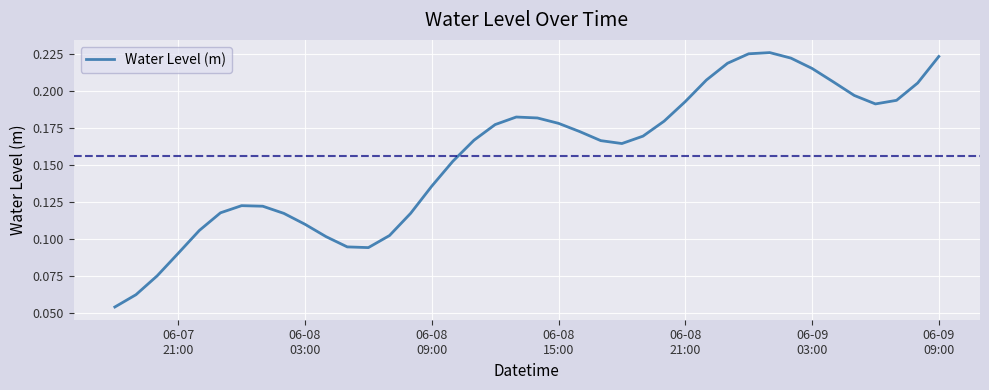

How many lines are shown in the chart?

1